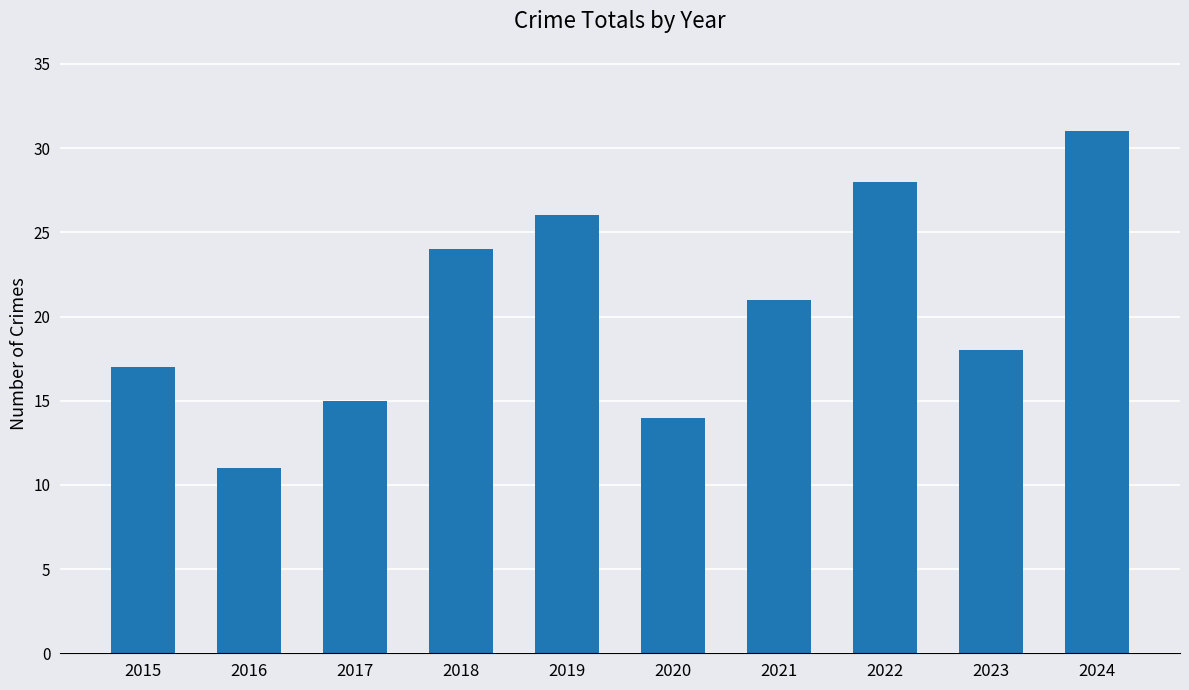

The value at 2021 is 12. True or false?

False